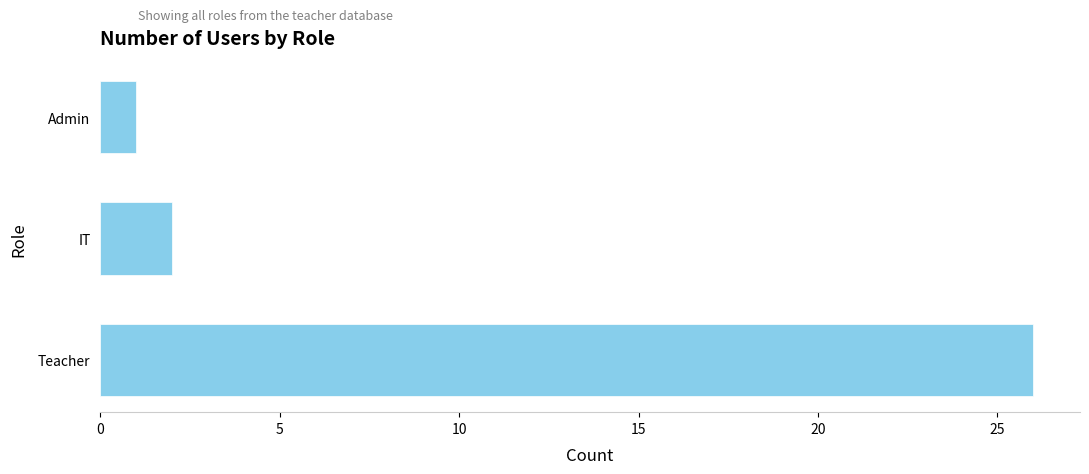

Reading top to bottom, transcribe all the data shown in this chart.

Admin=1	IT=2	Teacher=26